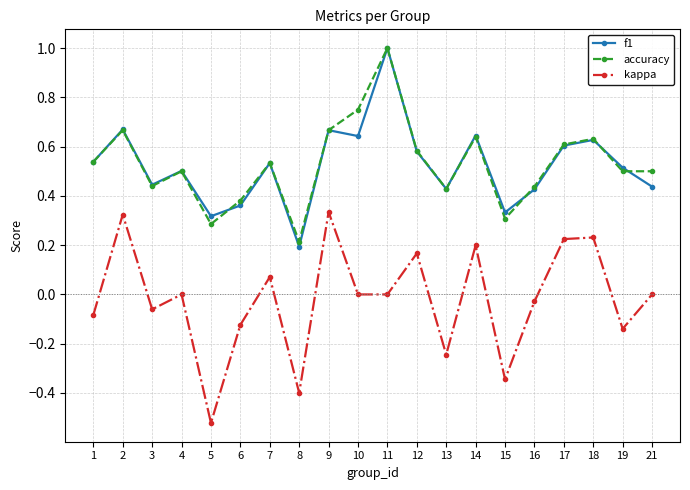

Count the accuracy values in the range 0 to 1.

20